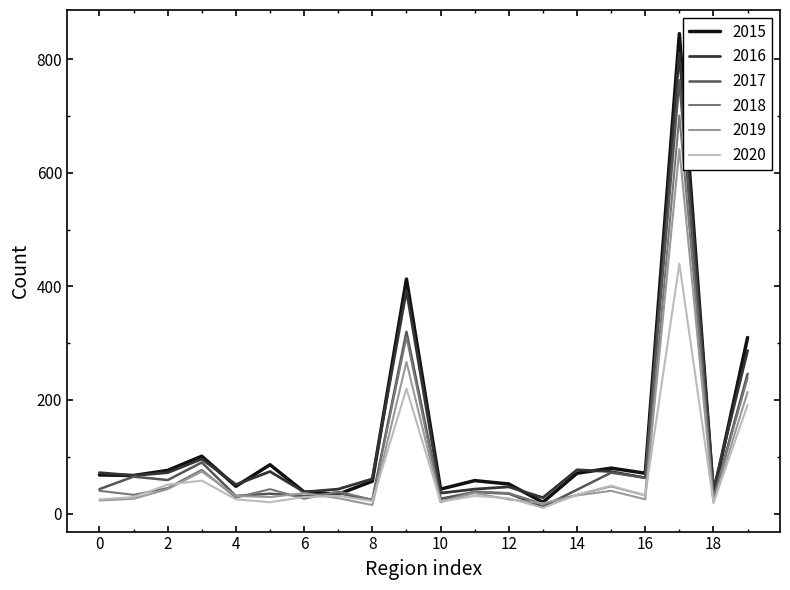

Which series has the widest spread of values?

2015